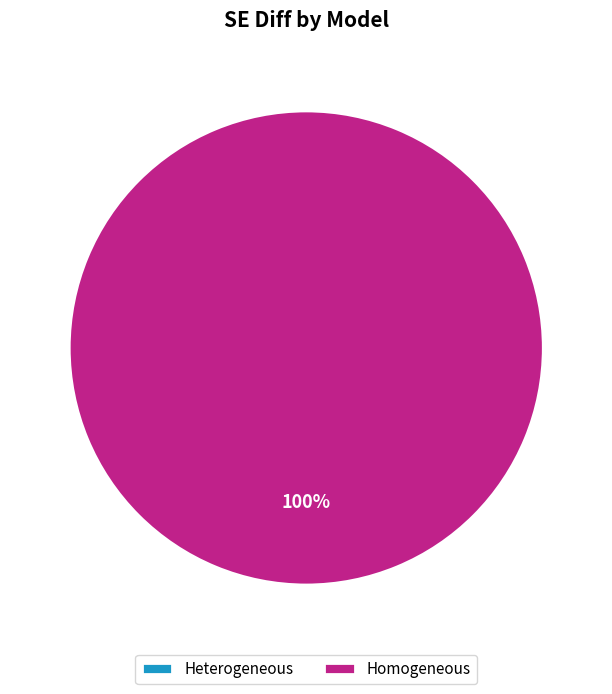

How much of the chart is everything except Heterogeneous?

100.0%